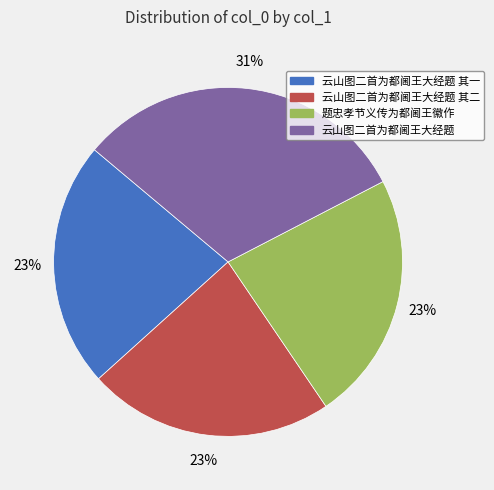

How many segments does this pie chart have?

4